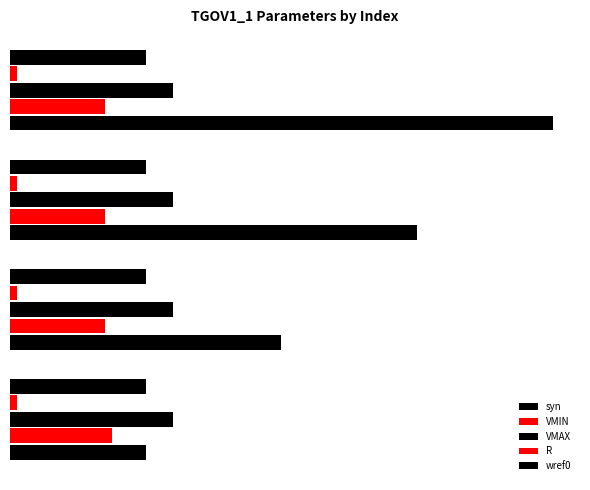

How many bars are there in each group?

5